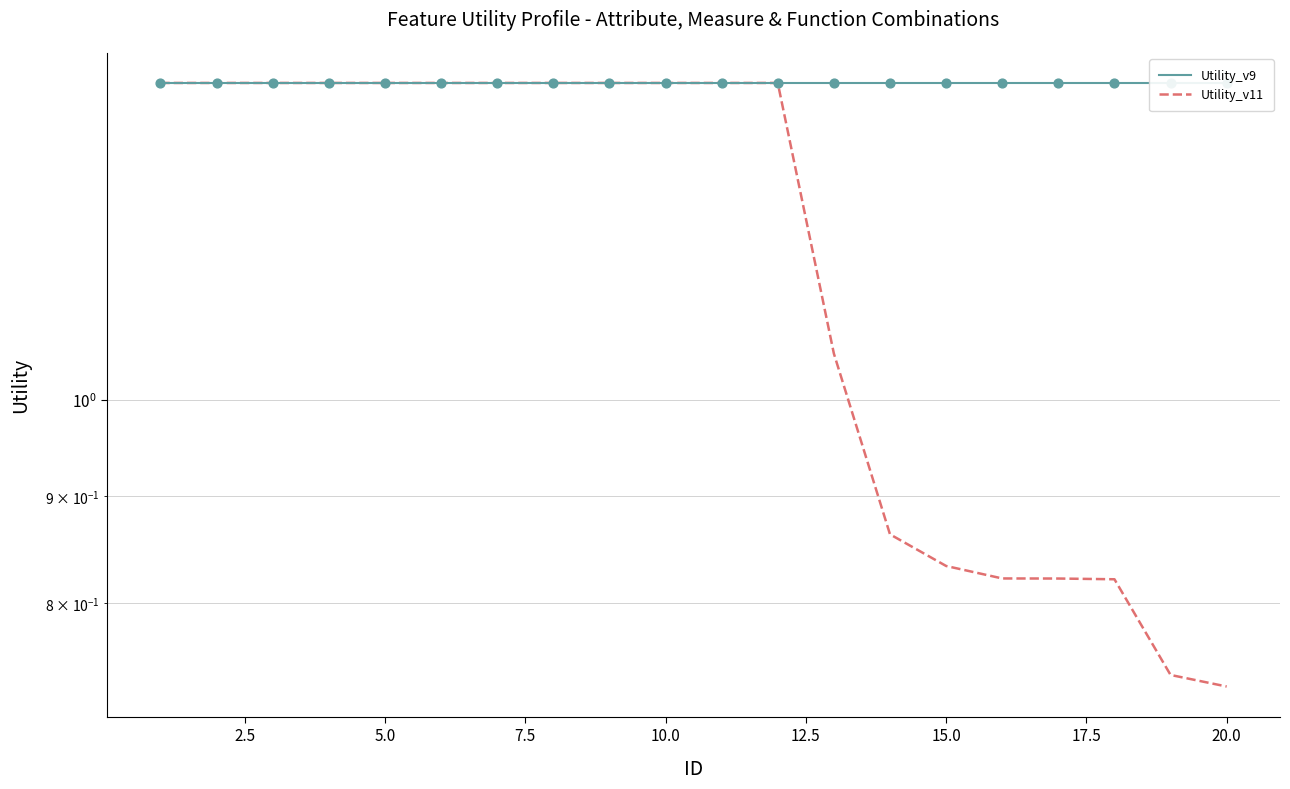

Is the value of Utility_v9 at 15.0 greater than the value of Utility_v11 at 13?

Yes